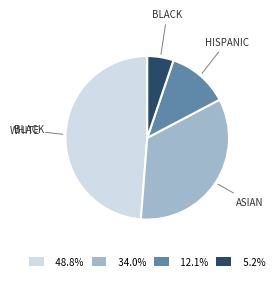

Count the number of slices in the pie.

4